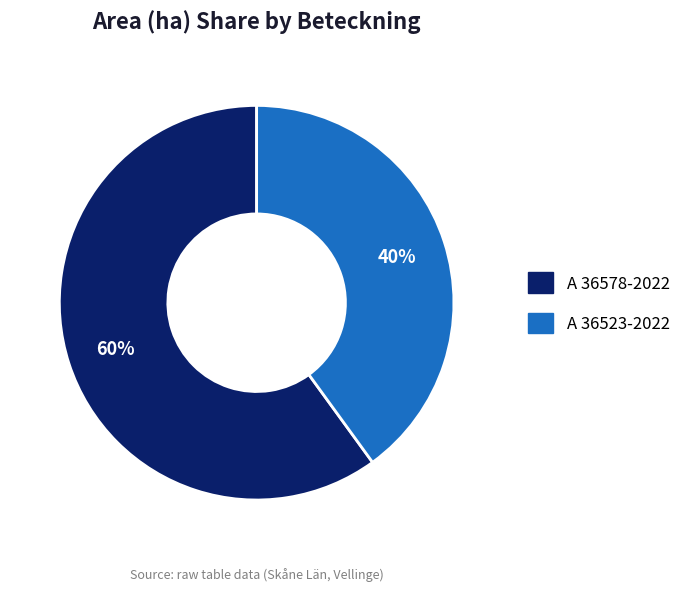

What percentage is the A 36523-2022 slice, to the nearest percent?

40%